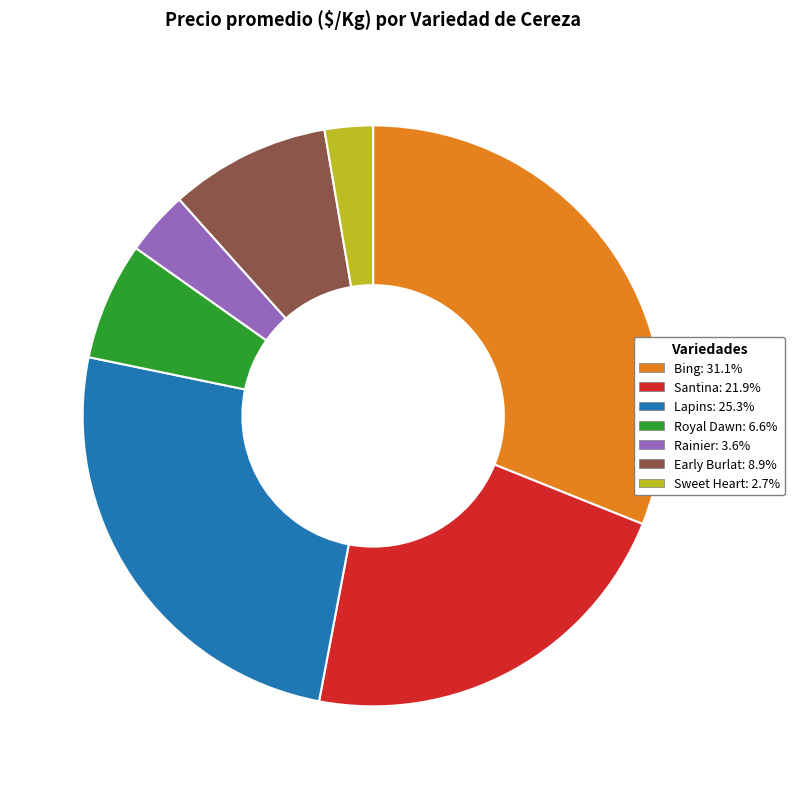

What is the largest slice in the pie chart?

Bing